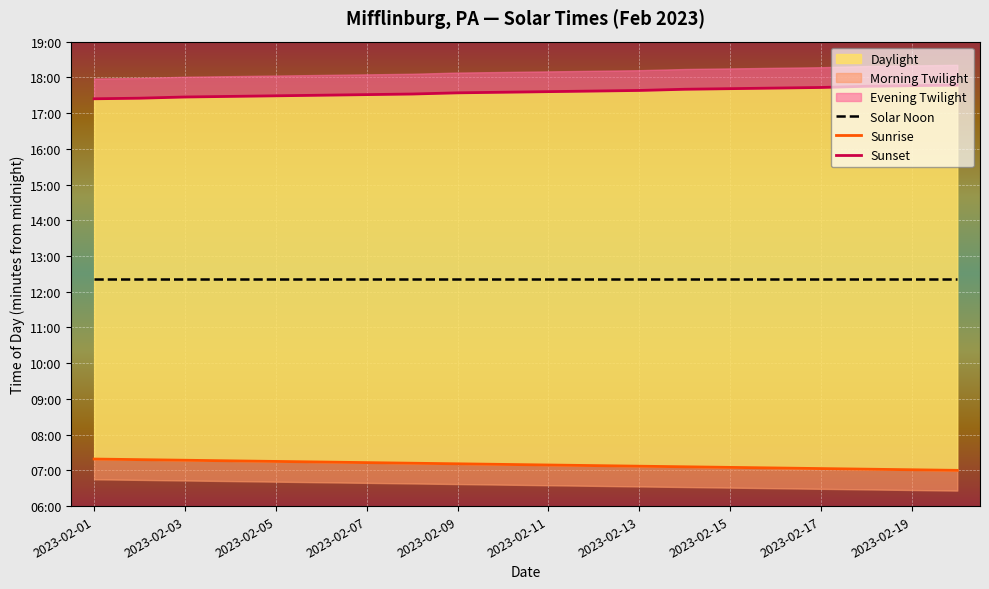

How many data points in Sunrise are less than 430?

10